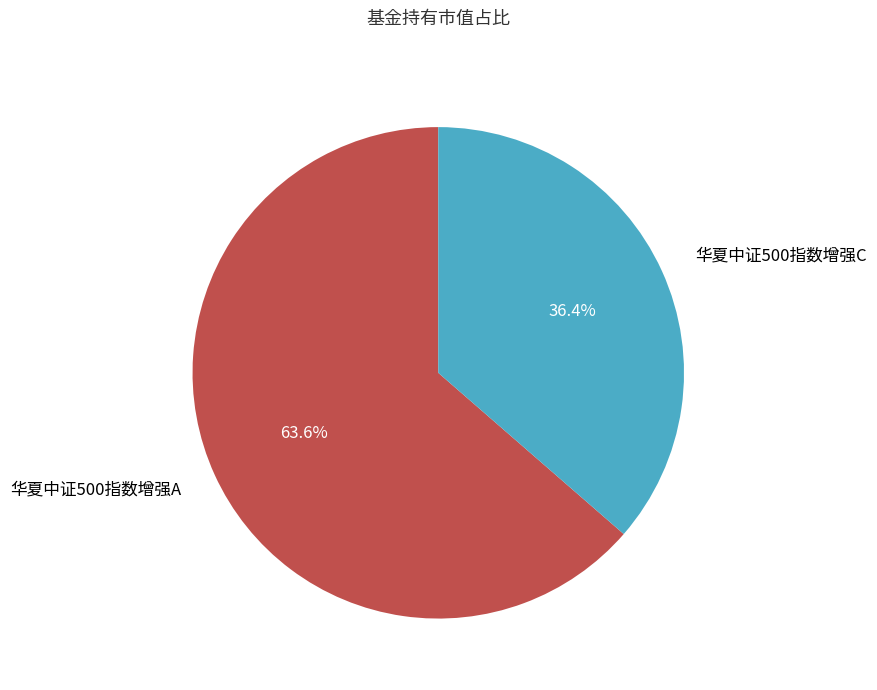

How many slices are in this pie chart?

2